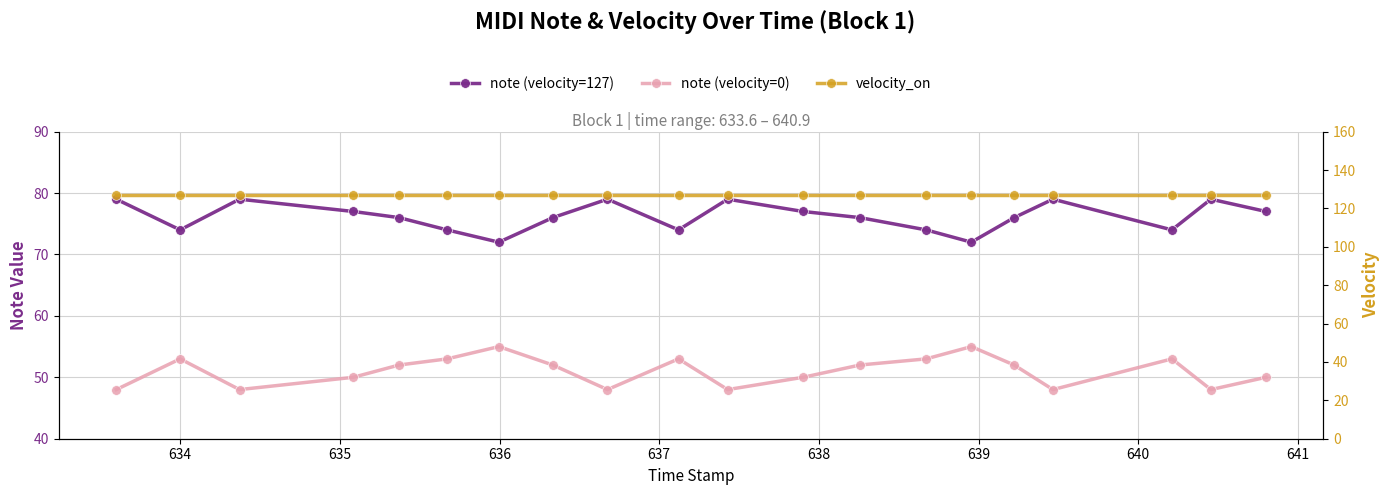

Which series has the largest total across all categories?

velocity_on